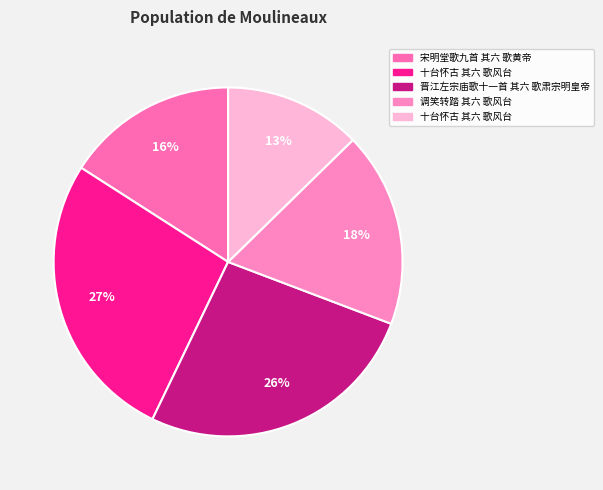

Is there a majority slice in this chart?

No